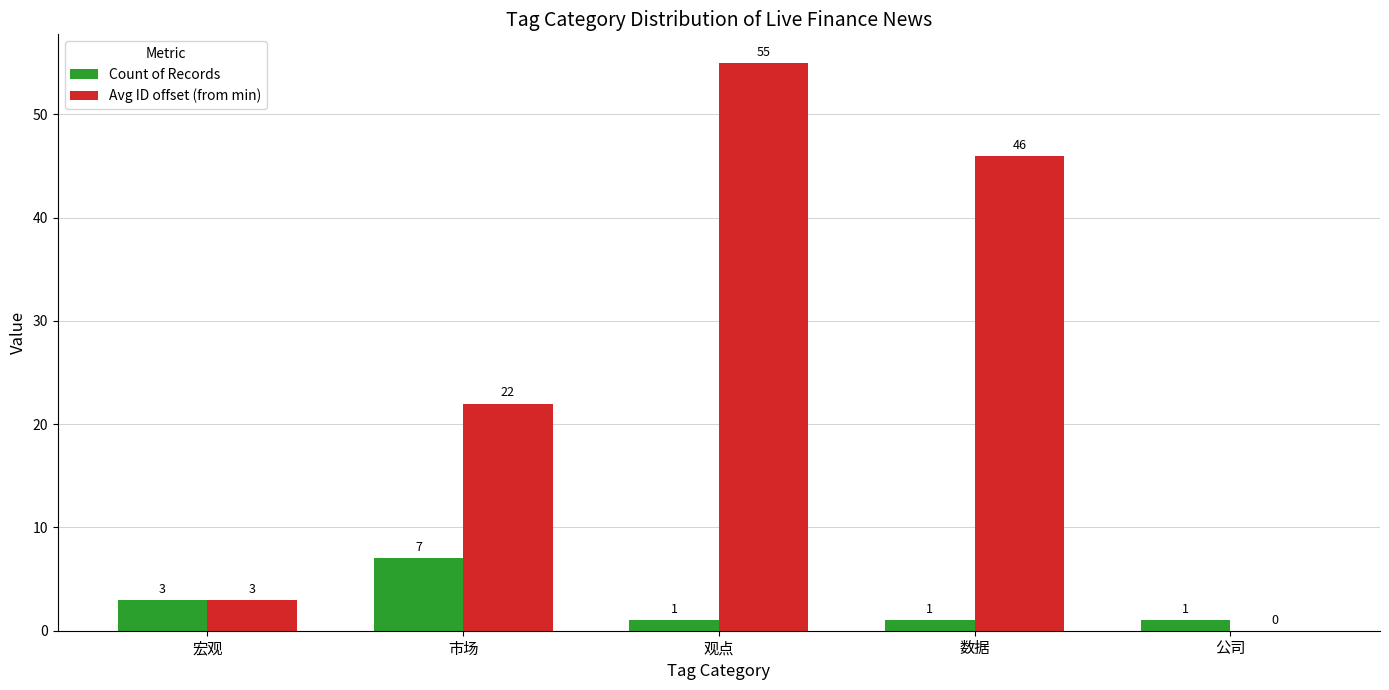

Is it true that Count of Records equals 1 at 公司?

True